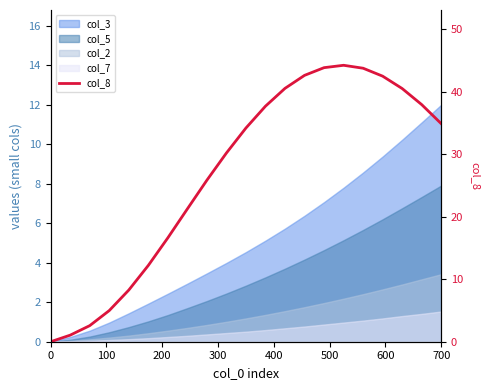

What is the maximum value shown in the chart?

44.2